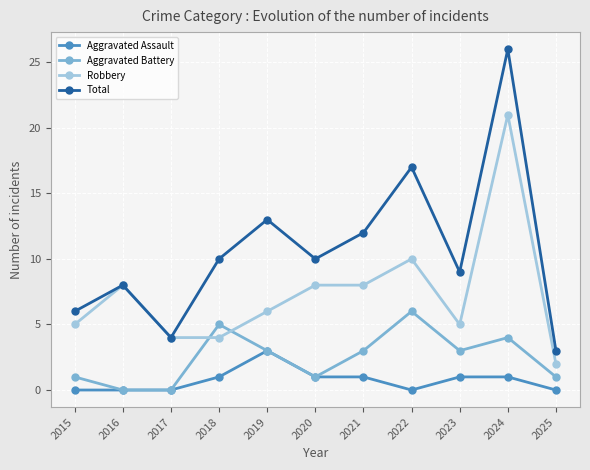

Rank the series by their average value, from lowest to highest.

Aggravated Assault, Aggravated Battery, Robbery, Total